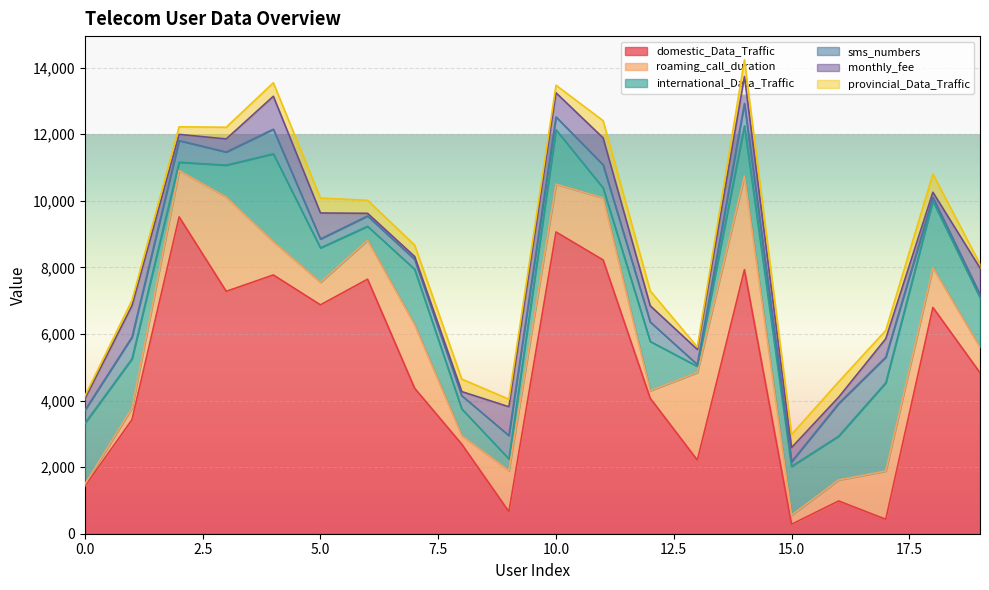

Does the chart display data point markers on the line(s)?

No